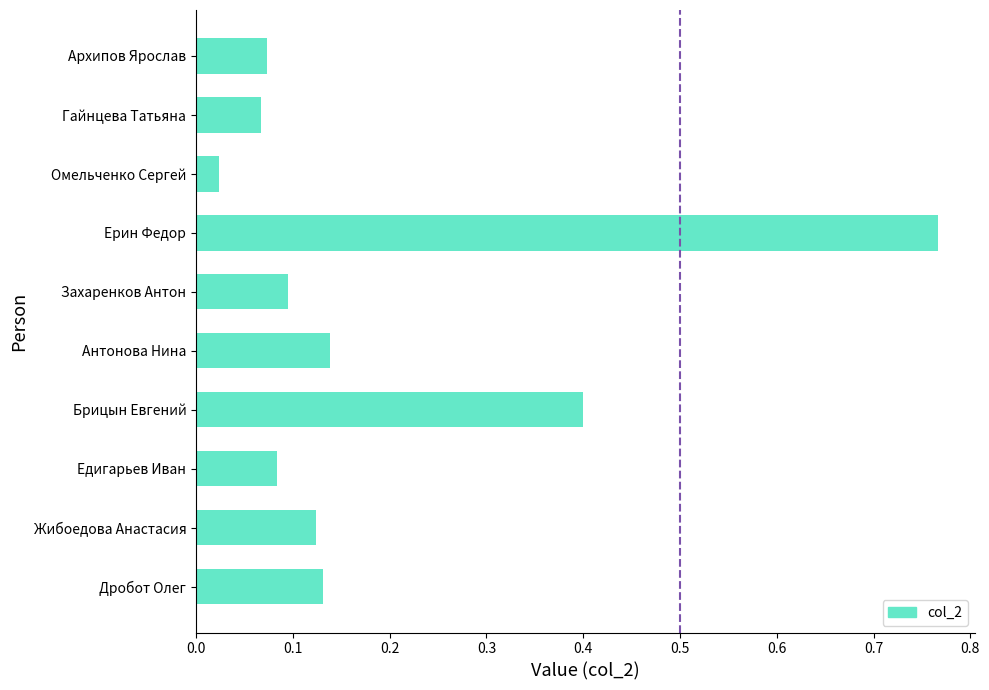

Where is the data nearest to the value 0?

Омельченко Сергей